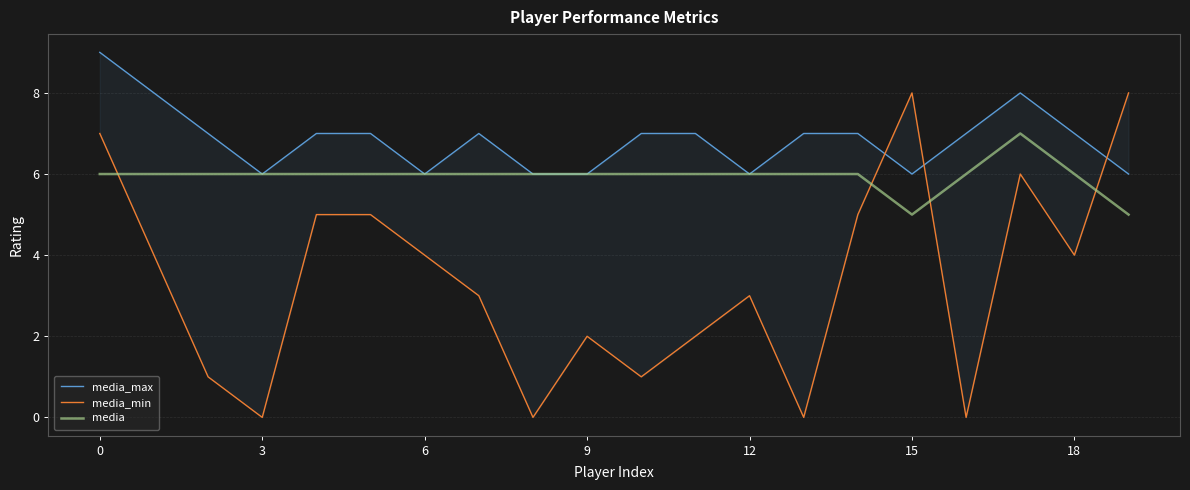

The media series shows 6 at 3. True or false?

True